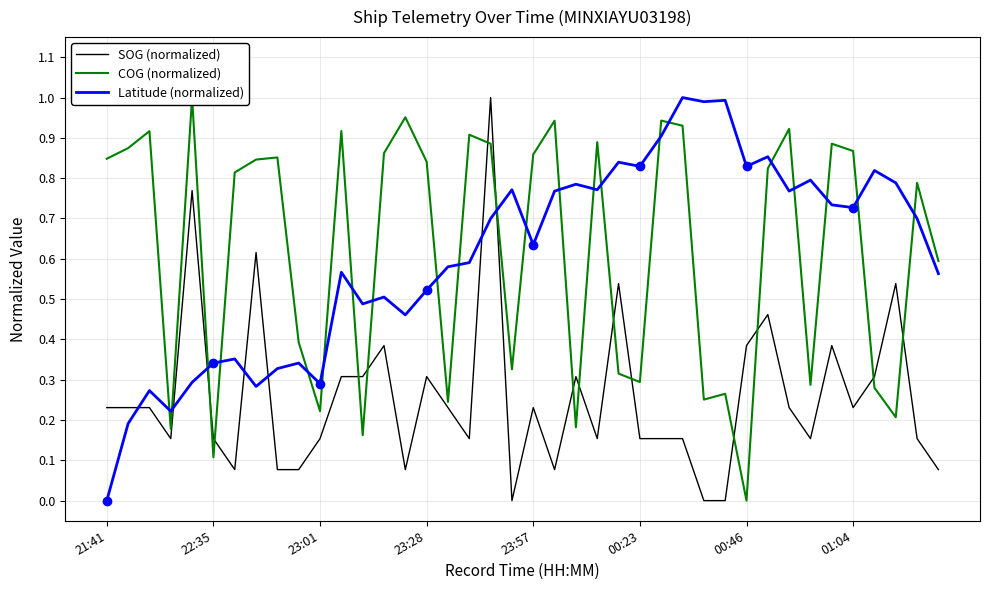

At which category is the sum across all series the highest?

18